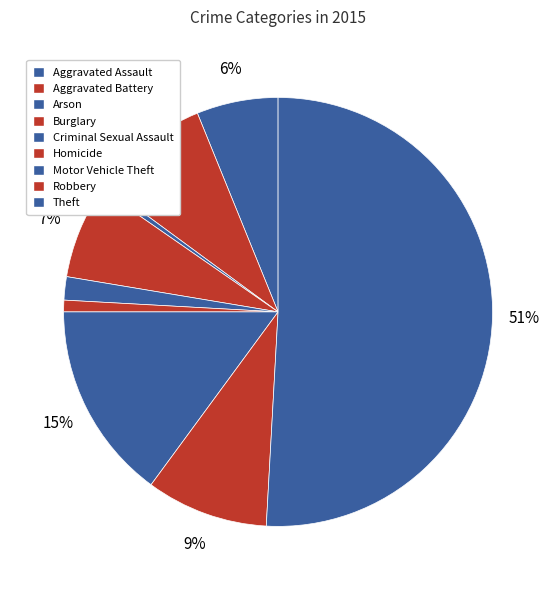

Rank the categories by value from lowest to highest.

Arson, Homicide, Criminal Sexual Assault, Aggravated Assault, Burglary, Aggravated Battery, Robbery, Motor Vehicle Theft, Theft